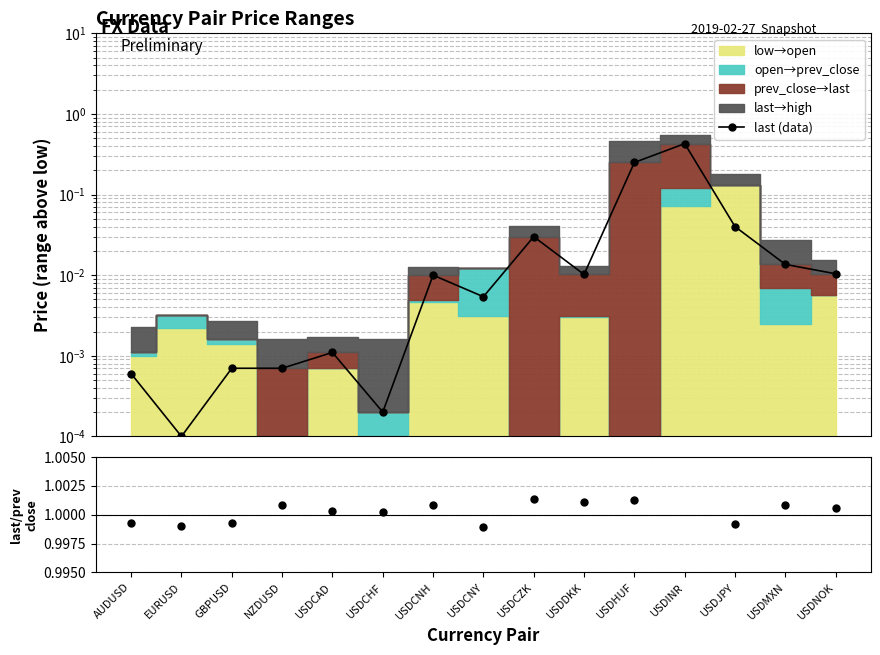

Is it true that last/prev_close equals 1.0 at USDCZK?

True